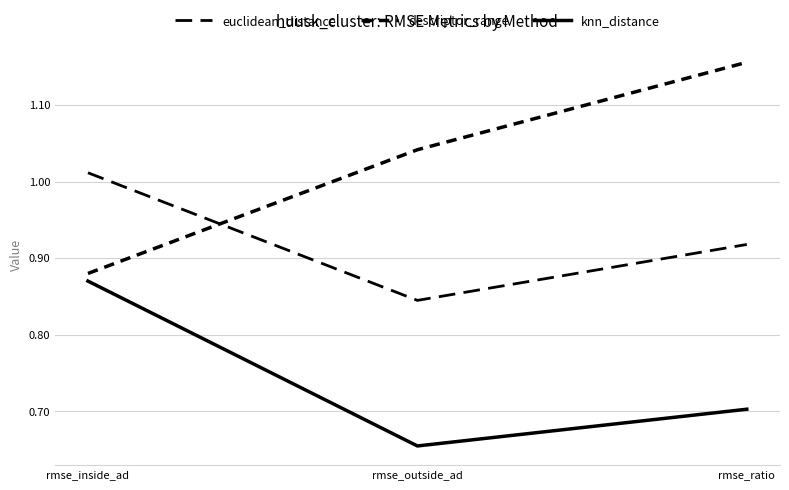

At which category is the sum across all series the highest?

rmse_ratio